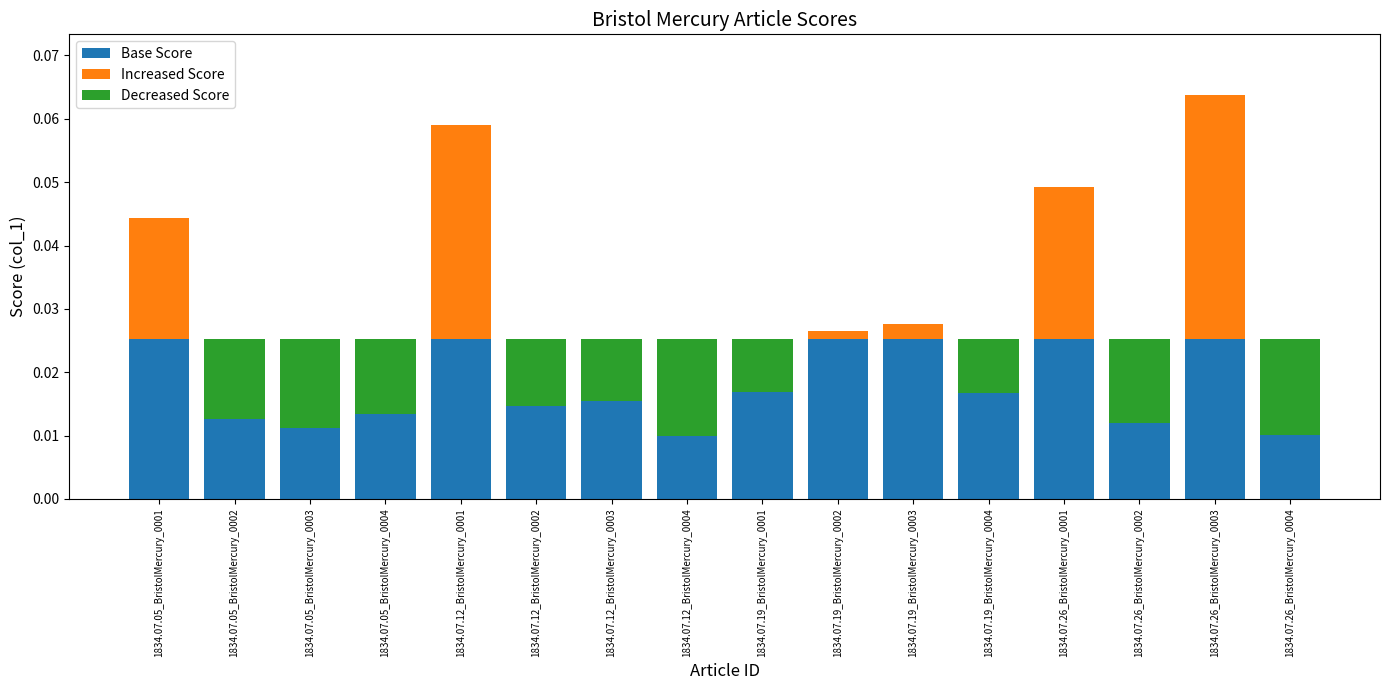

The value of Base Score at 1834.07.26_BristolMercury_0004 is 0.0. True or false?

True